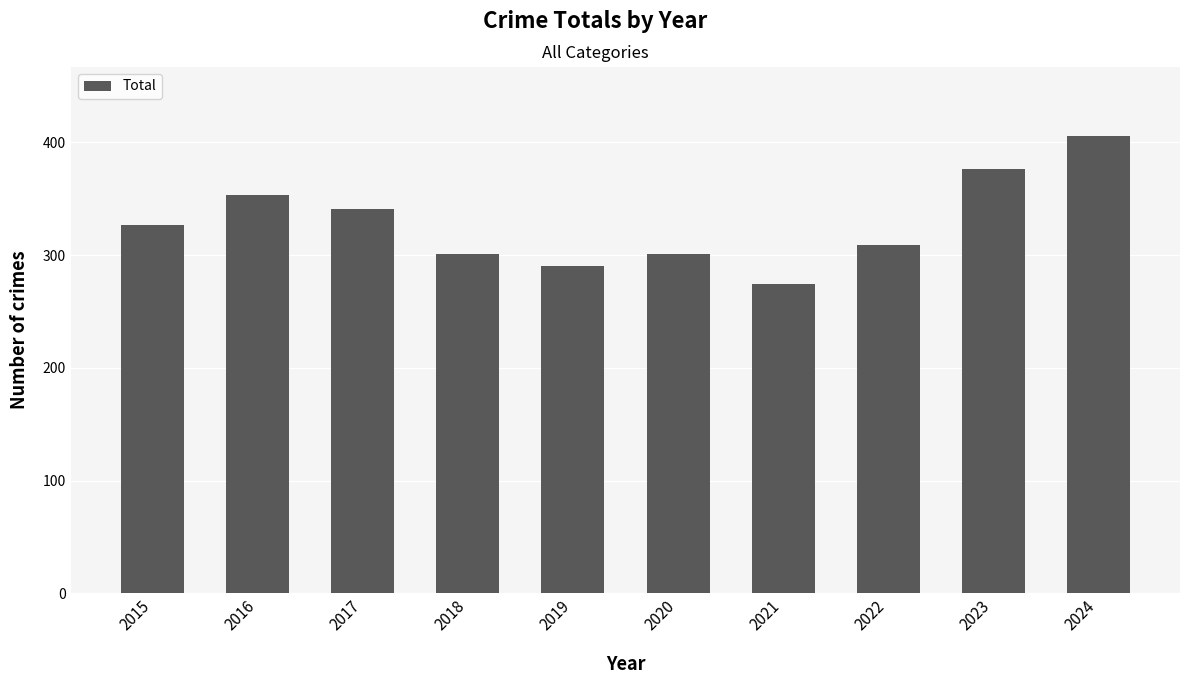

Reading left to right, transcribe all the data shown in this chart.

2015=327	2016=353	2017=341	2018=301	2019=290	2020=301	2021=274	2022=309	2023=376	2024=406